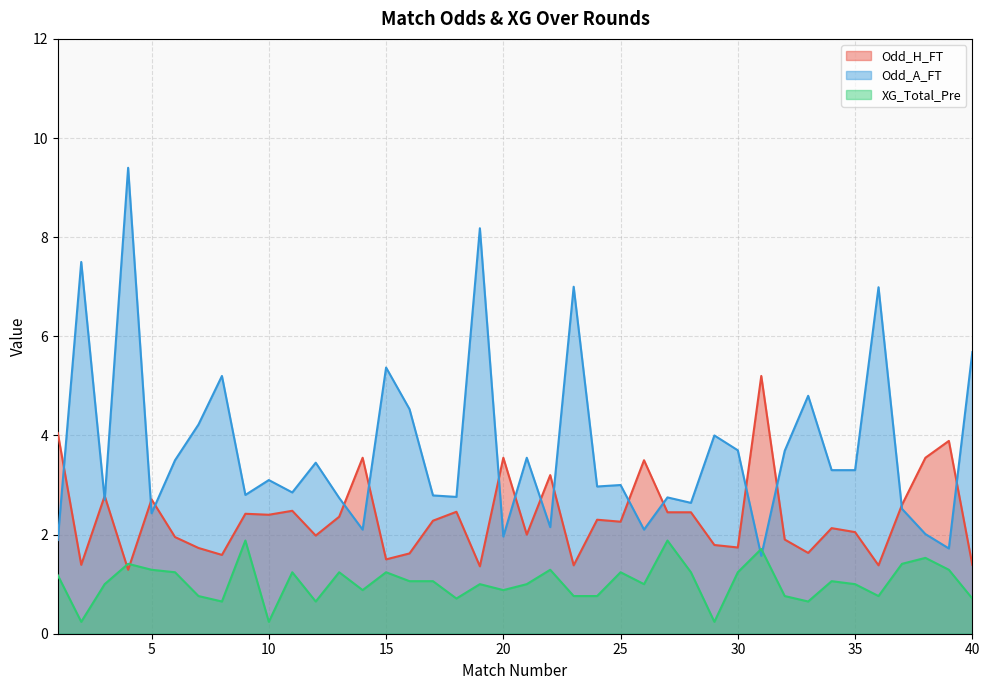

What is the value of the Odd_A_FT point at the 8th from the left?

5.2